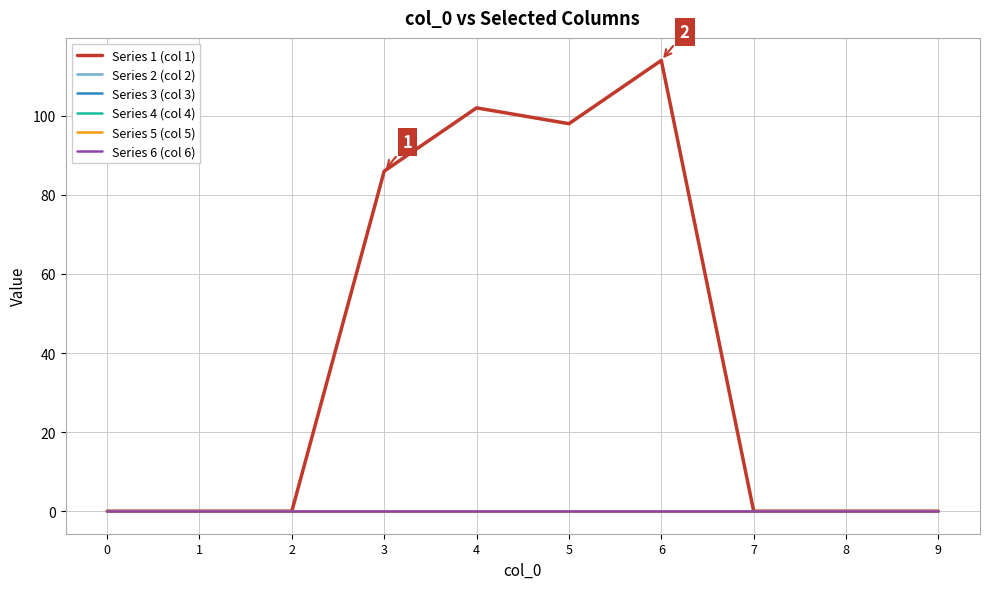

True or false: Series 3 (col 3) and Series 6 (col 6) intersect in this chart.

False